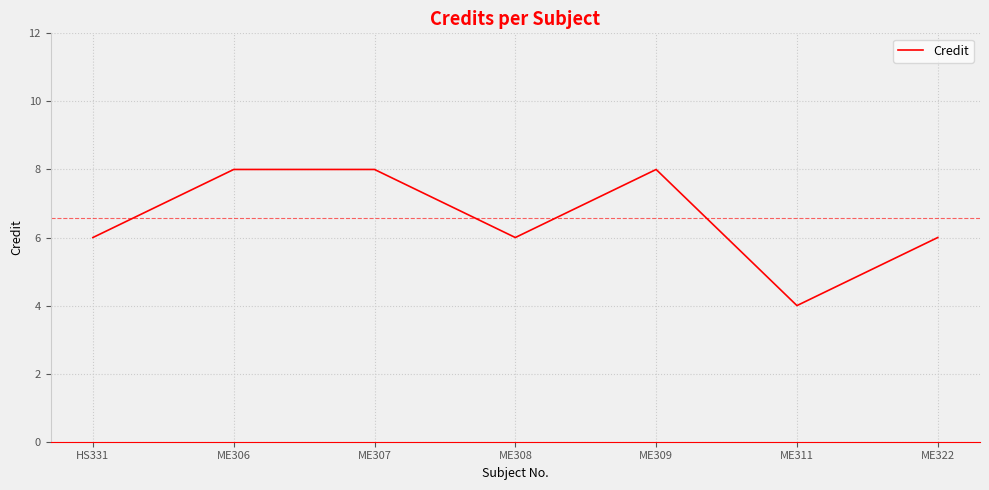

At which category does the data reach its first local valley?

ME308